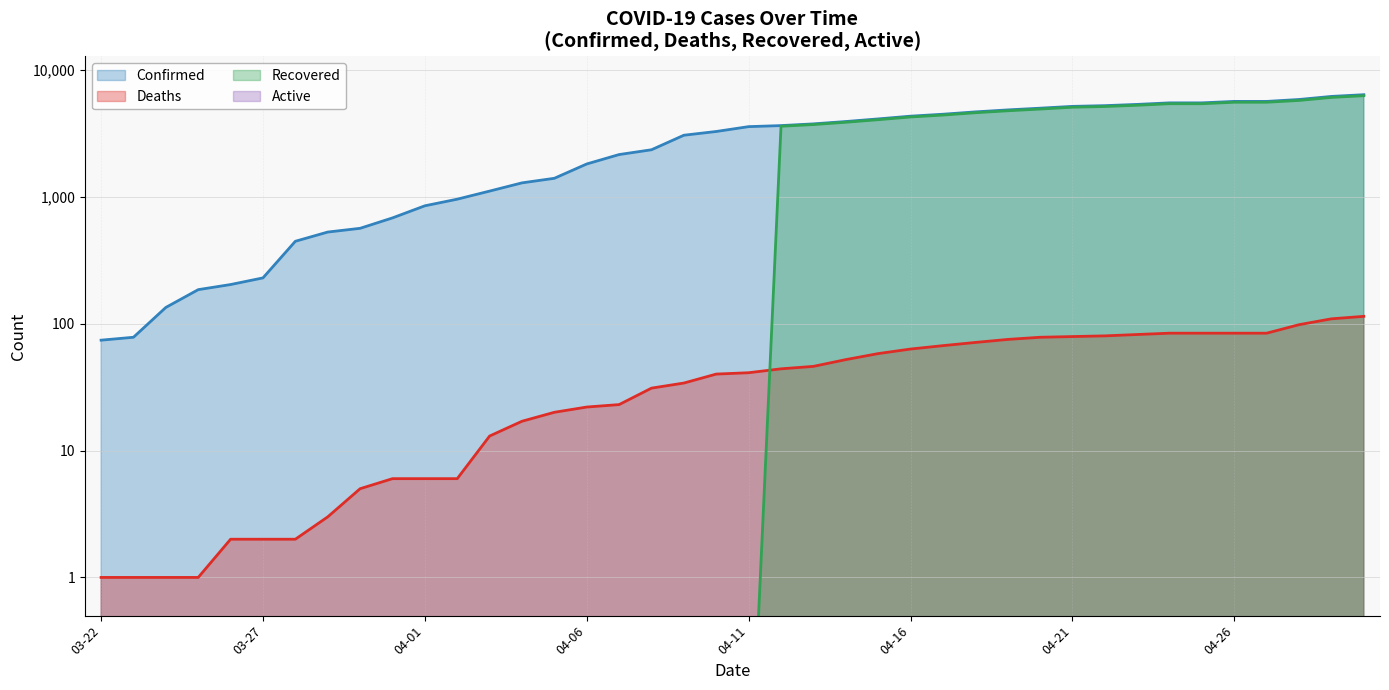

What is the value of the Confirmed point at the 33rd from the left?

5330.0